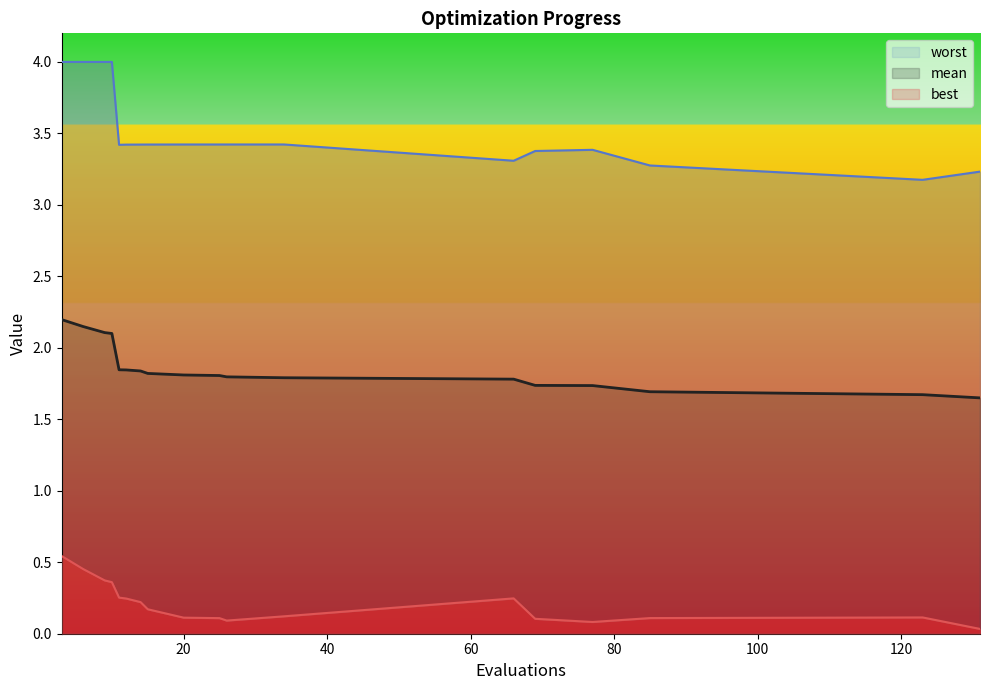

At 34, list the series in order from largest to smallest.

worst, mean, best